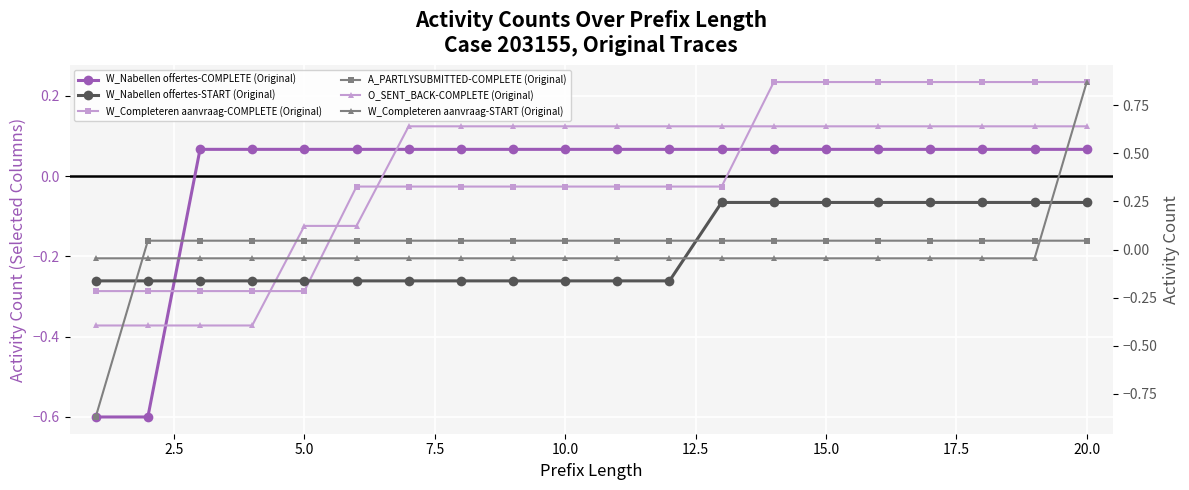

What is the total value across all series at 2.5?

-1.4